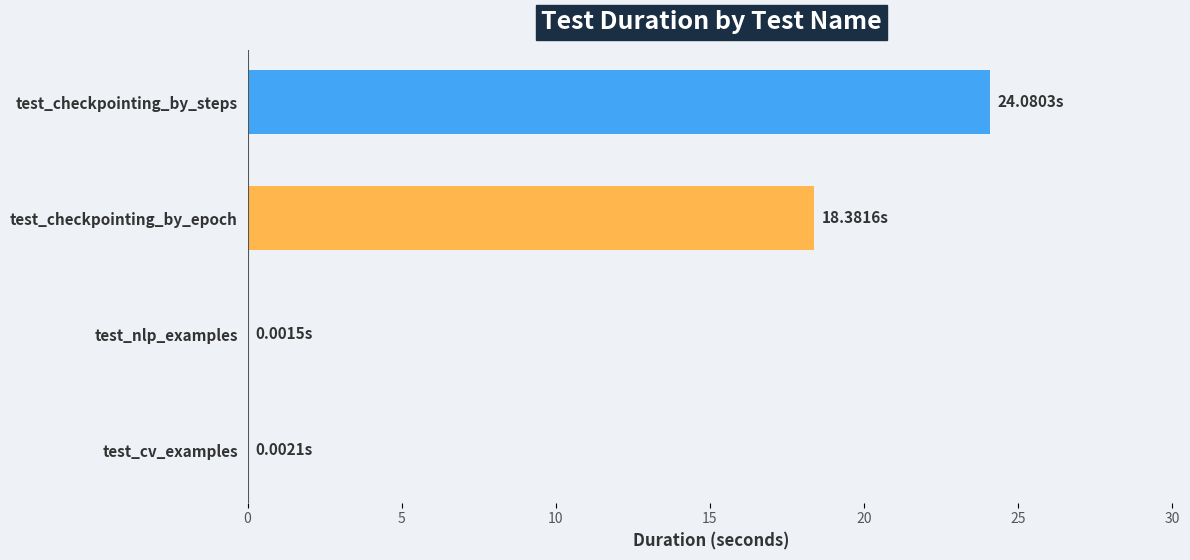

Are the bars grouped side by side (vs. stacked)?

No